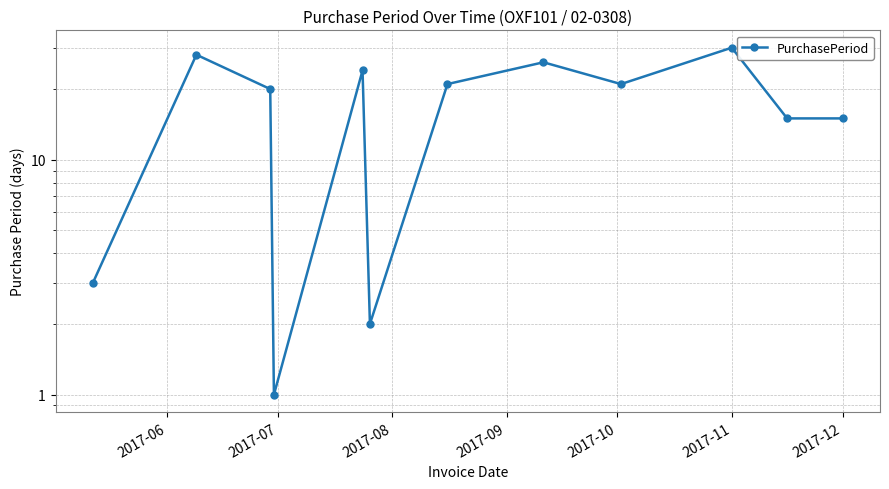

The value at 2017-12 is 31. True or false?

False